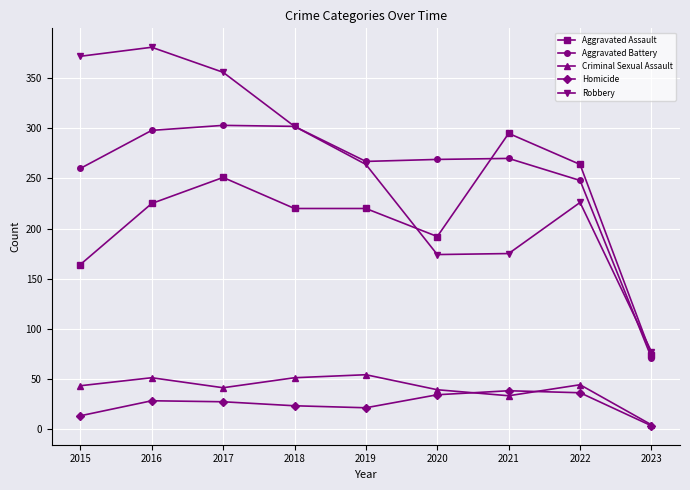

Rank the series at 2016 from highest to lowest value.

Robbery, Aggravated Battery, Aggravated Assault, Criminal Sexual Assault, Homicide